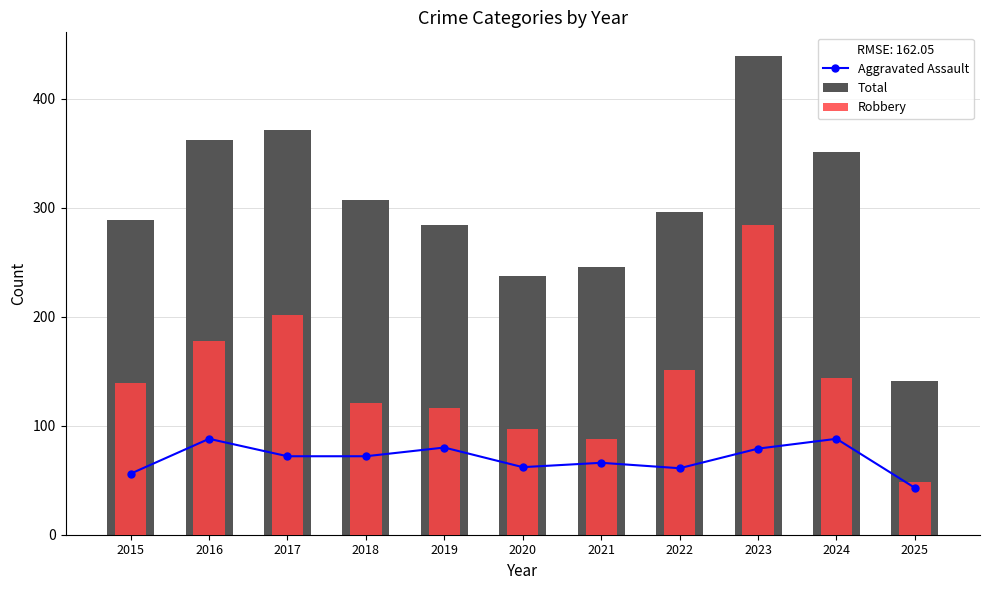

List the series in order of their peak value, highest first.

Total, Robbery, Aggravated Assault